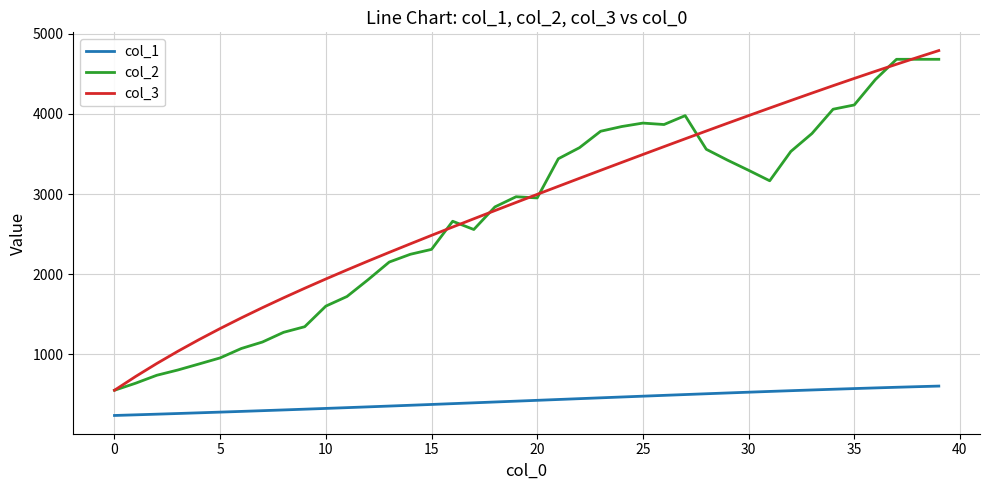

What is the minimum value shown in the chart?

237.3